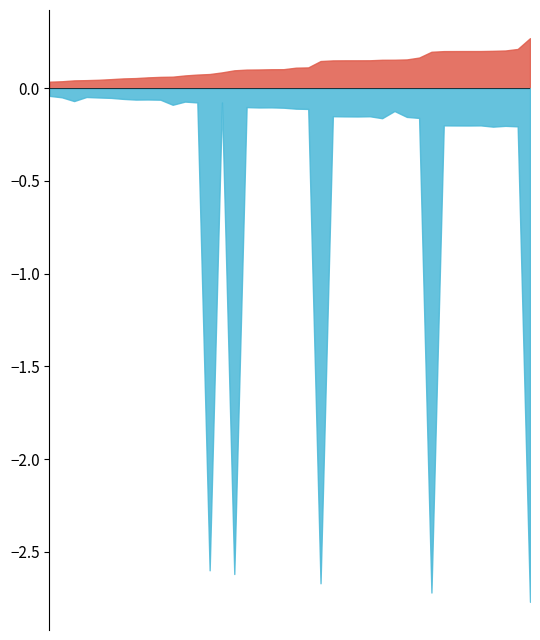

What is the difference between the maximum and minimum values in the Percent2 series?

2.7